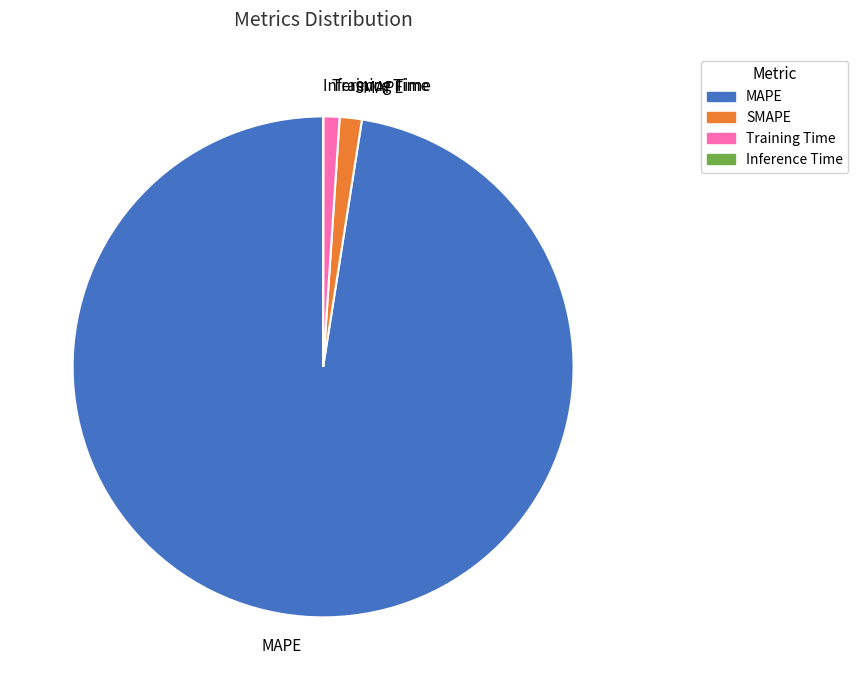

What is the largest slice in the pie chart?

MAPE